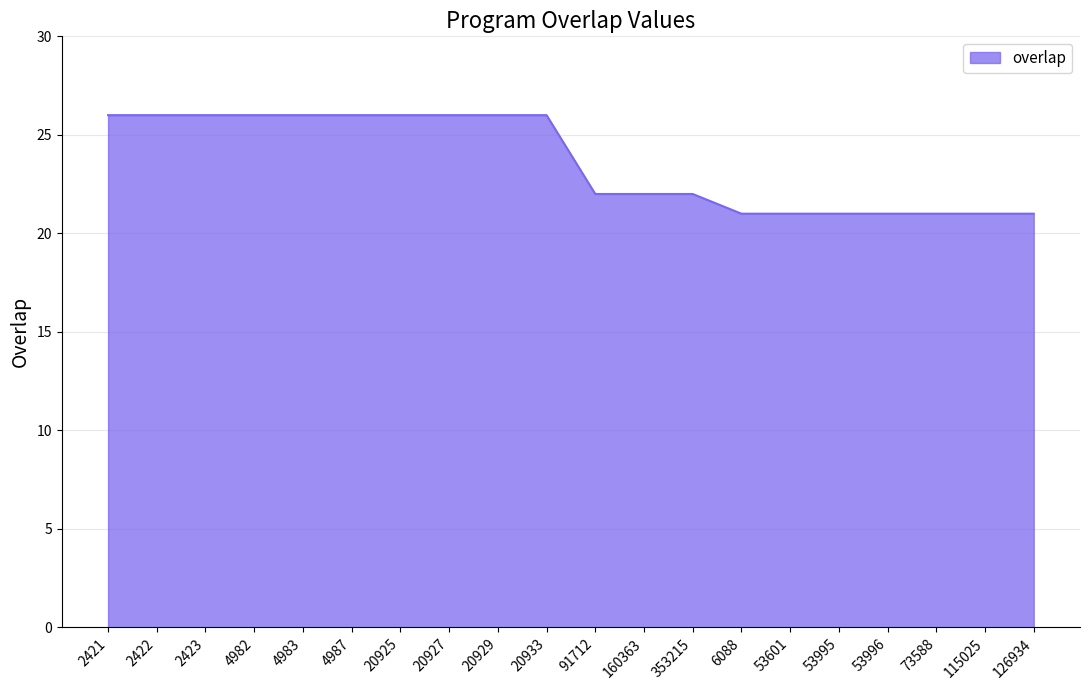

Is it true that the value at 73588 is 13?

False